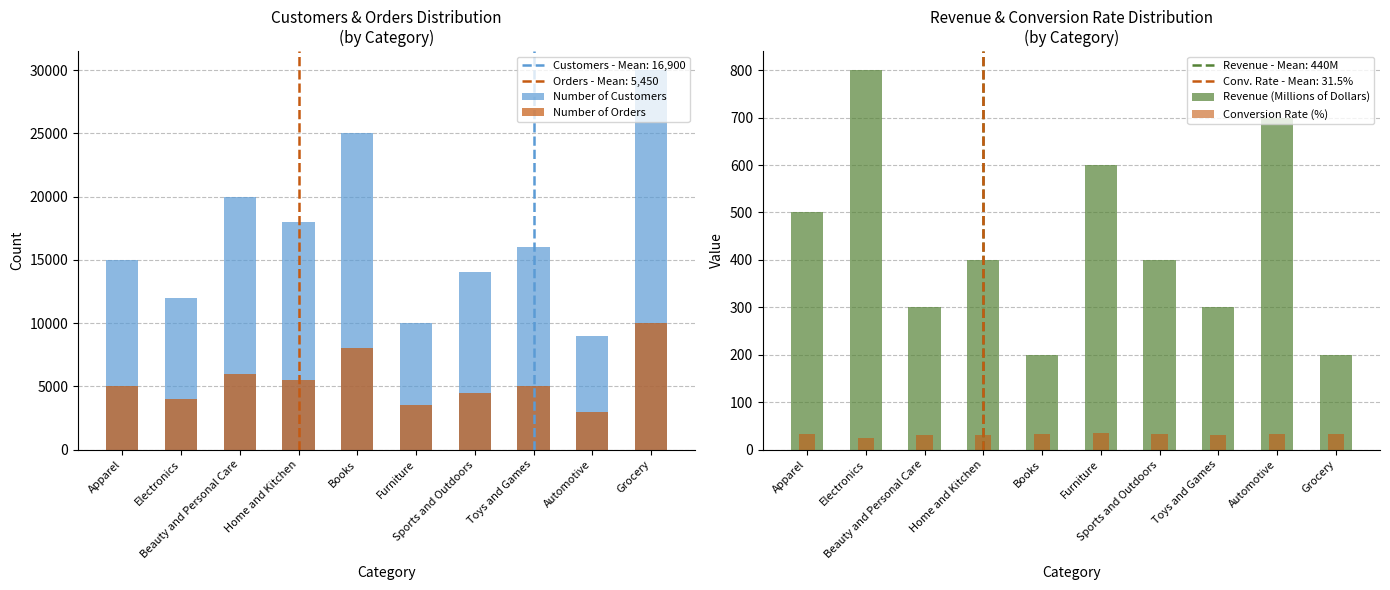

At which category does the chart reach its minimum across all series?

Electronics